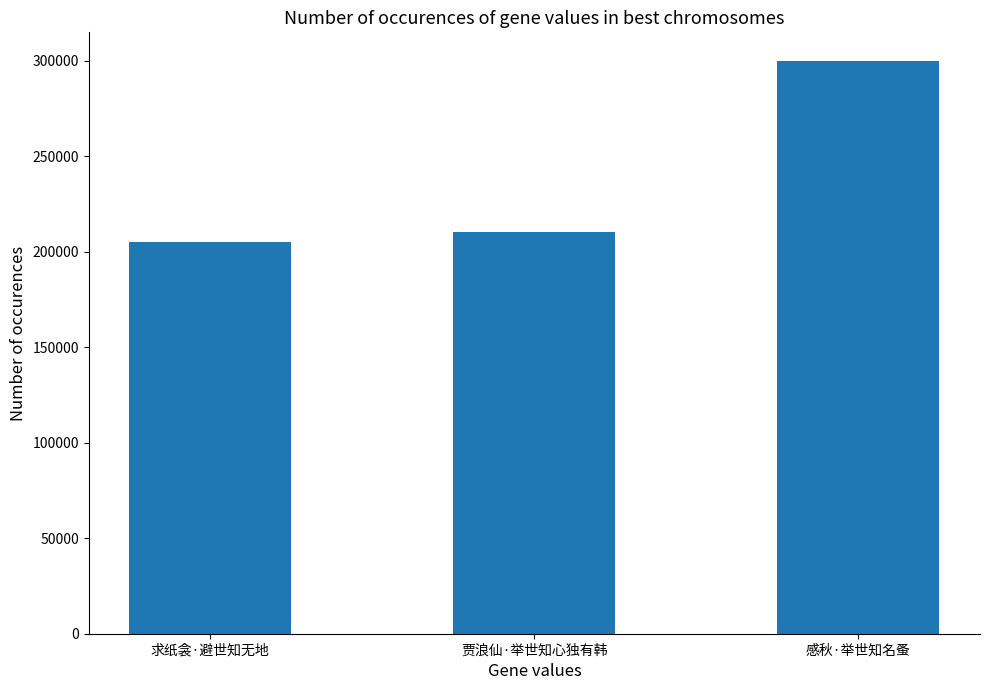

What is the smallest value displayed?

204995